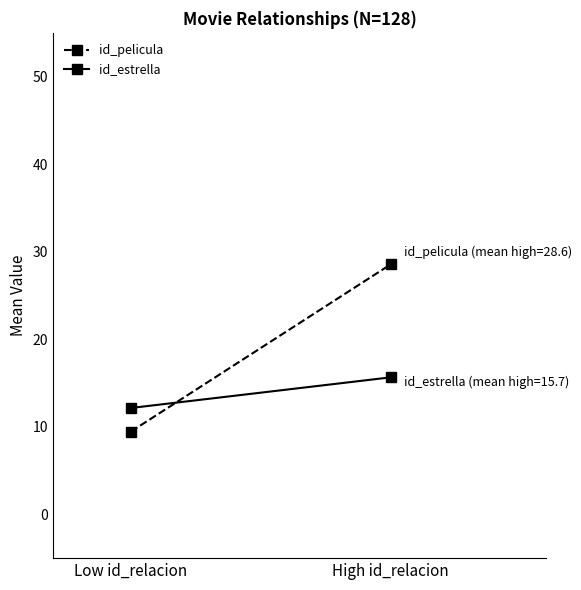

What is the approximate value of id_estrella at Low id_relacion?

12.2